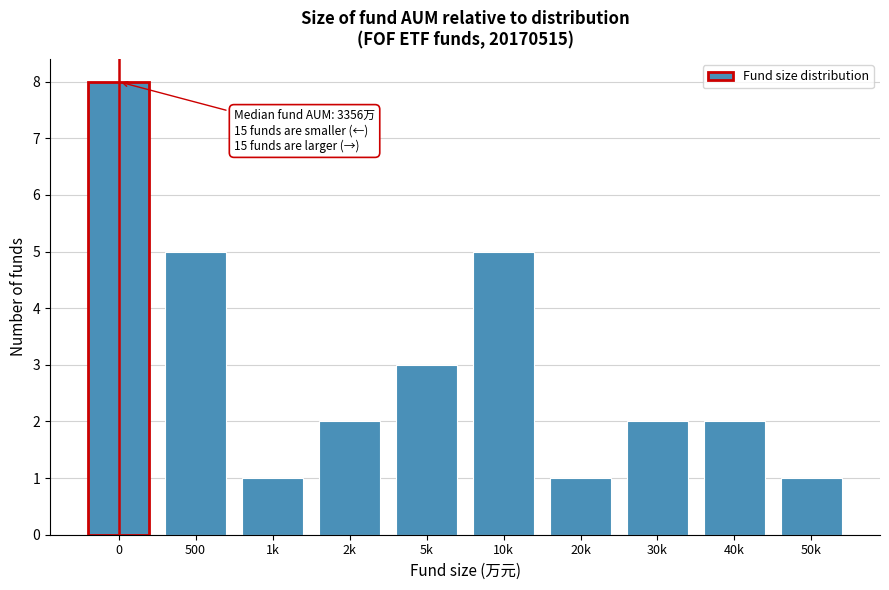

Reading right to left, list all the values displayed in this chart.

50k=1	40k=2	30k=2	20k=1	10k=5	5k=3	2k=2	1k=1	500=5	0=8